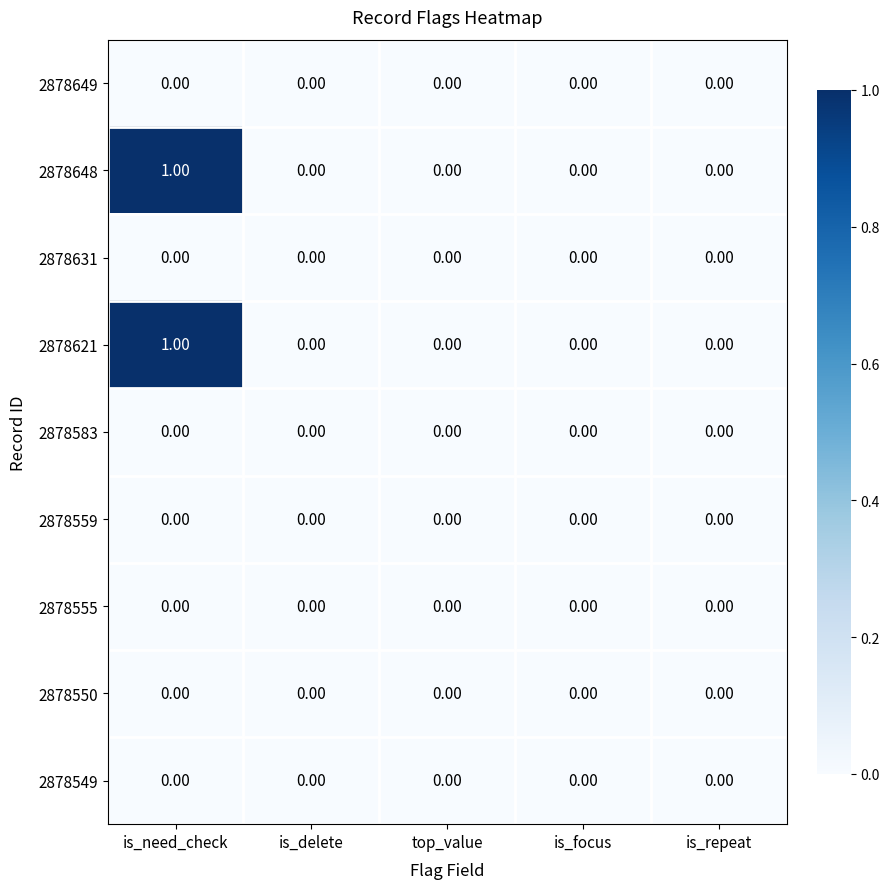

At which category is the sum across all series the highest?

is_need_check